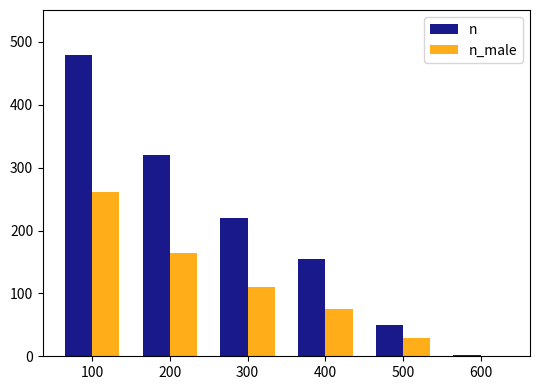

Reading left to right, what are all the values shown in this chart?

n: 100=479	200=320	300=220	400=155	500=50	600=2
n_male: 100=261	200=165	300=111	400=75	500=29	600=0